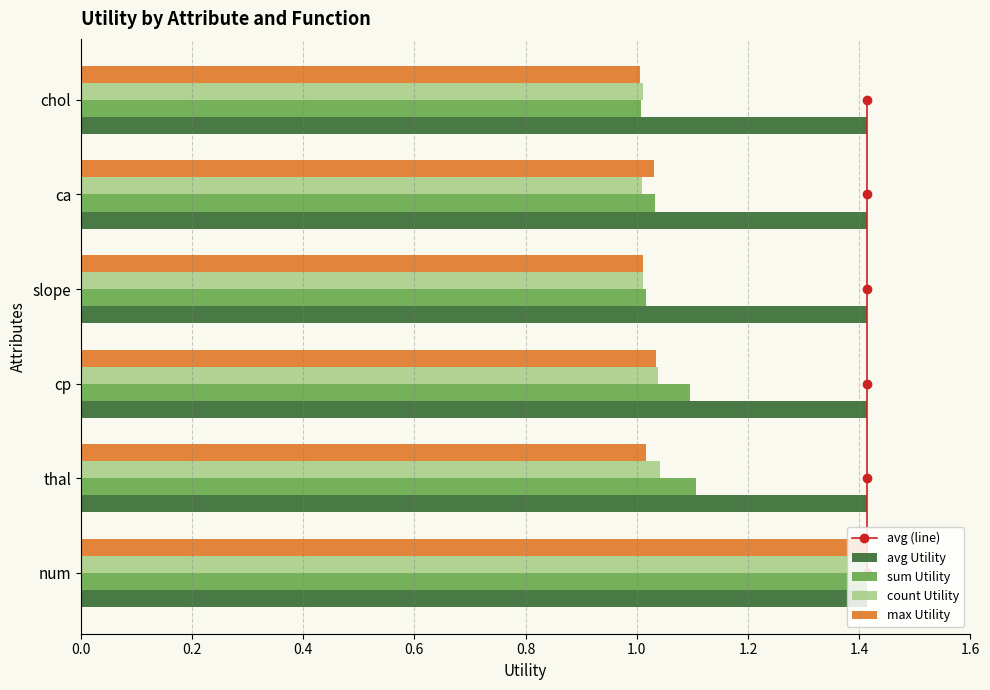

What is the average value of the avg Utility series?

1.4